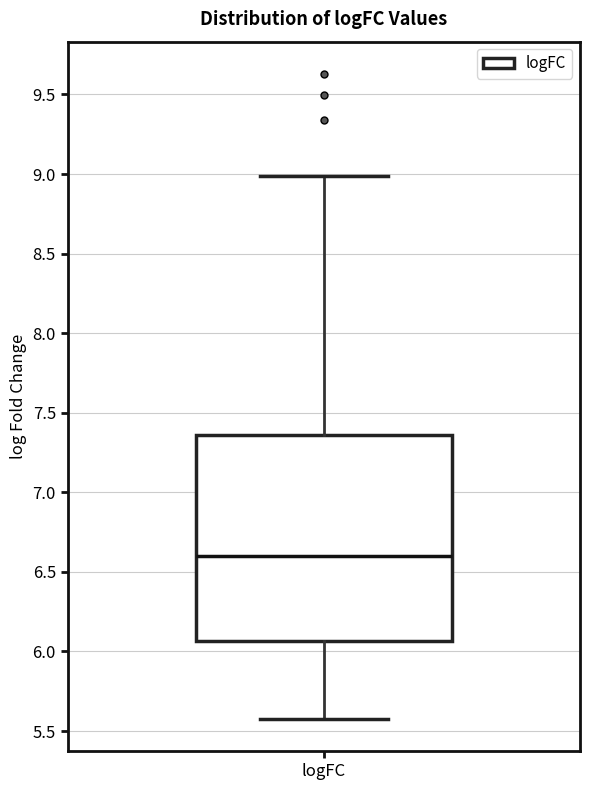

Read this box plot against the y-axis: the position of the median line, the range covered by the box, and the ends of both whiskers. The values are not printed on the chart, so give them approximately, as read against the axis.

median 6.60, box 6.05 to 7.35, whiskers 5.60 to 9.00